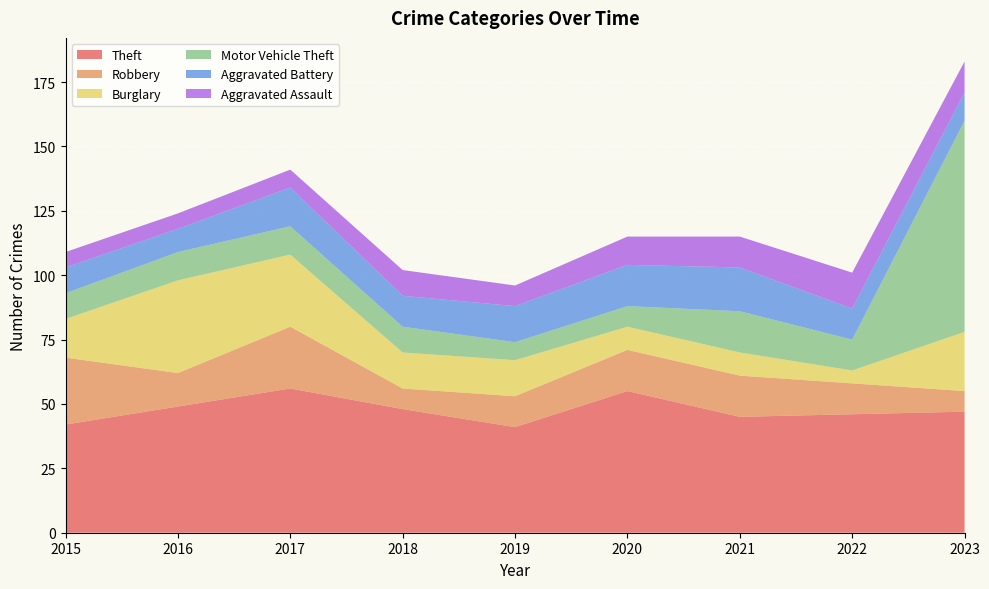

Reading left to right, transcribe all the data shown in this chart.

Theft: 42	49	56	48	41	55	45	46	47
Robbery: 26	13	24	8	12	16	16	12	8
Burglary: 15	36	28	14	14	9	9	5	23
Motor Vehicle Theft: 10	11	11	10	7	8	16	12	82
Aggravated Battery: 10	9	15	12	14	16	17	12	11
Aggravated Assault: 6	6	7	10	8	11	12	14	12